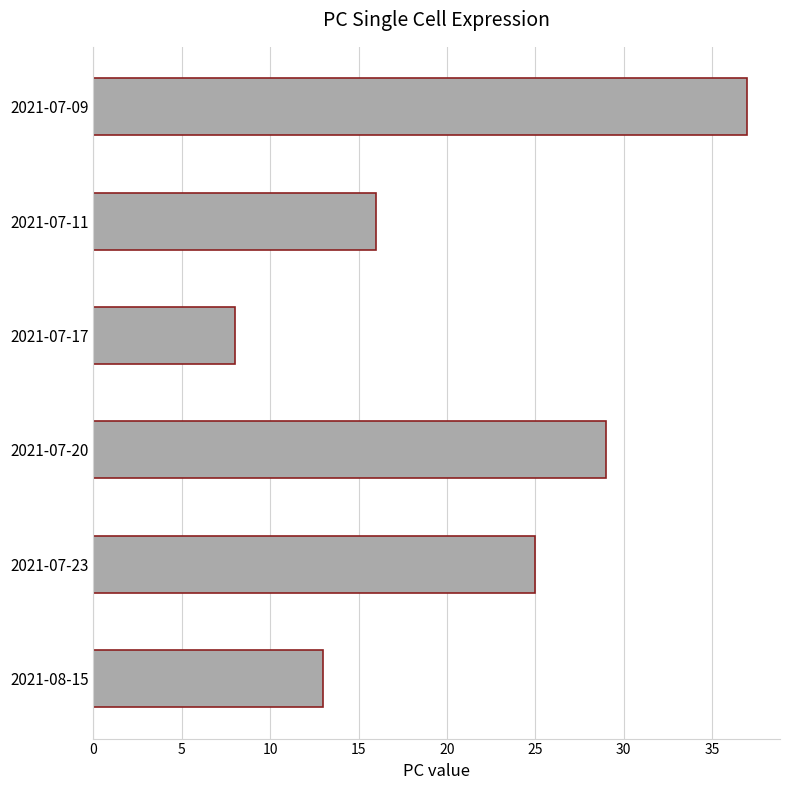

Reading bottom to top, extract all data points from this chart.

13	25	29	8	16	37